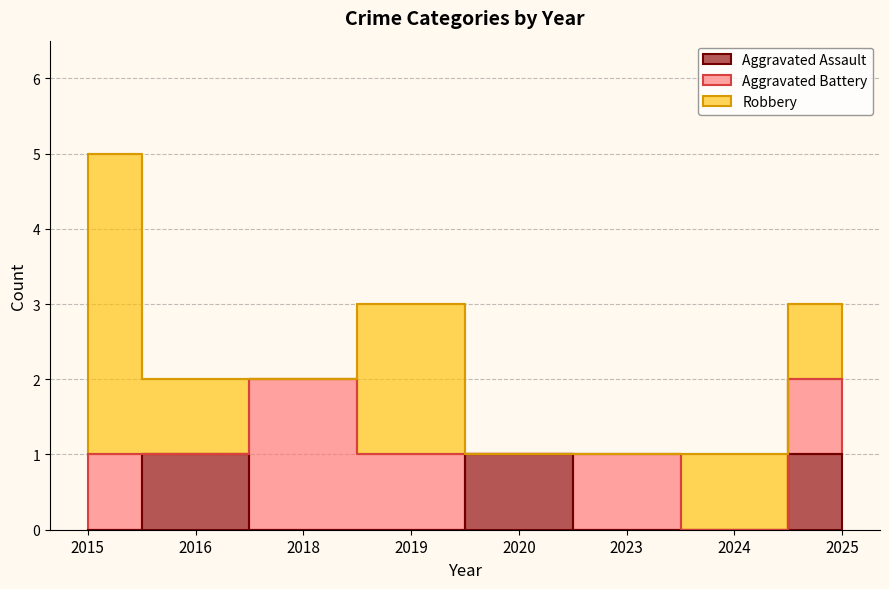

Reading right to left, transcribe all the data shown in this chart.

Aggravated Assault: 2025=1	2024=0	2023=0	2020=1	2019=0	2018=0	2016=1	2015=0
Total: 2025=3	2024=1	2023=1	2020=1	2019=3	2018=2	2016=2	2015=5